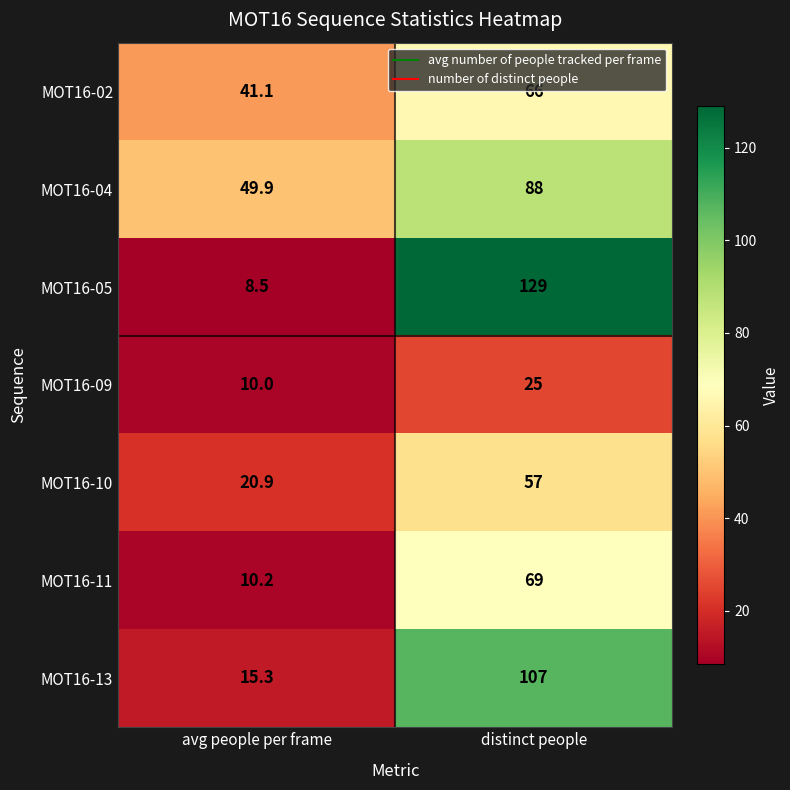

Which series has the largest total across all categories?

MOT16-04